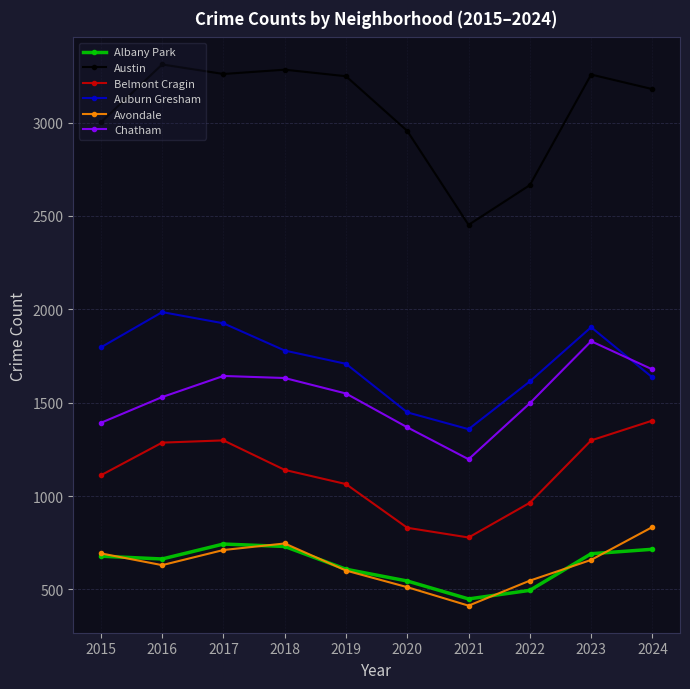

Count the number of categories in the chart.

10